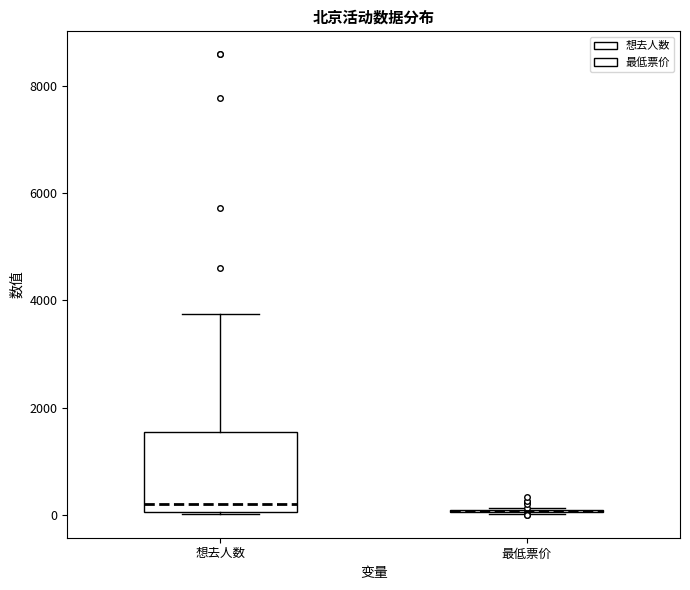

Reading left to right, transcribe this box plot: for each box, give where its median line is, the range the box spans, and where its two whiskers end, as read against the y-axis. The values are not printed on the chart, so give them approximately, as read against the axis.

想去人数: median 200, box 0 to 1600, whiskers 0 to 3800
最低票价: box collapsed to a line at 0, whiskers 0 to 200